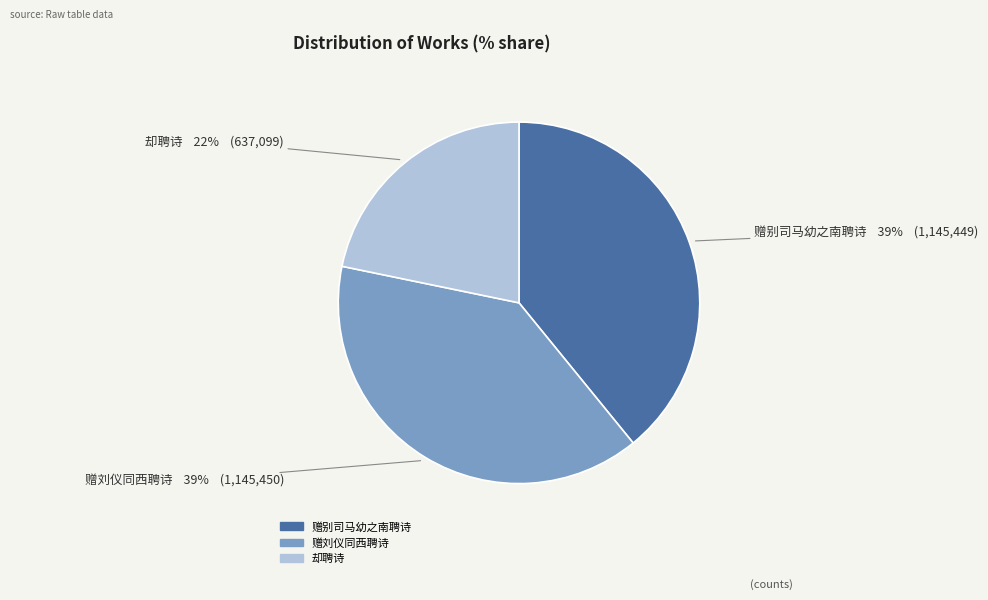

Is it true that 赠刘仪同西聘诗 is 33% of the pie?

False